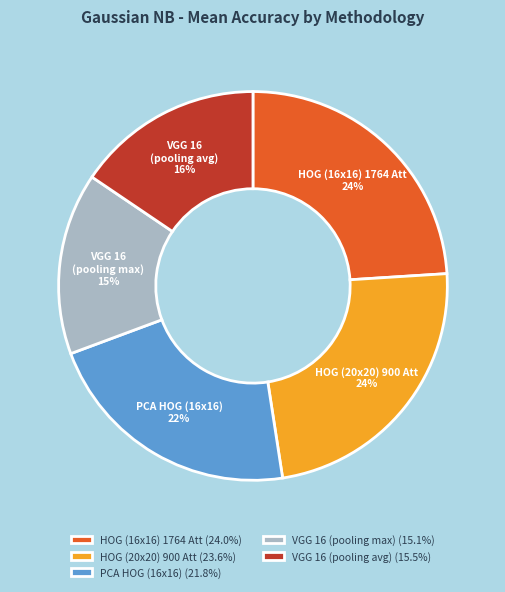

To the nearest percent, what is the average slice percentage?

20%